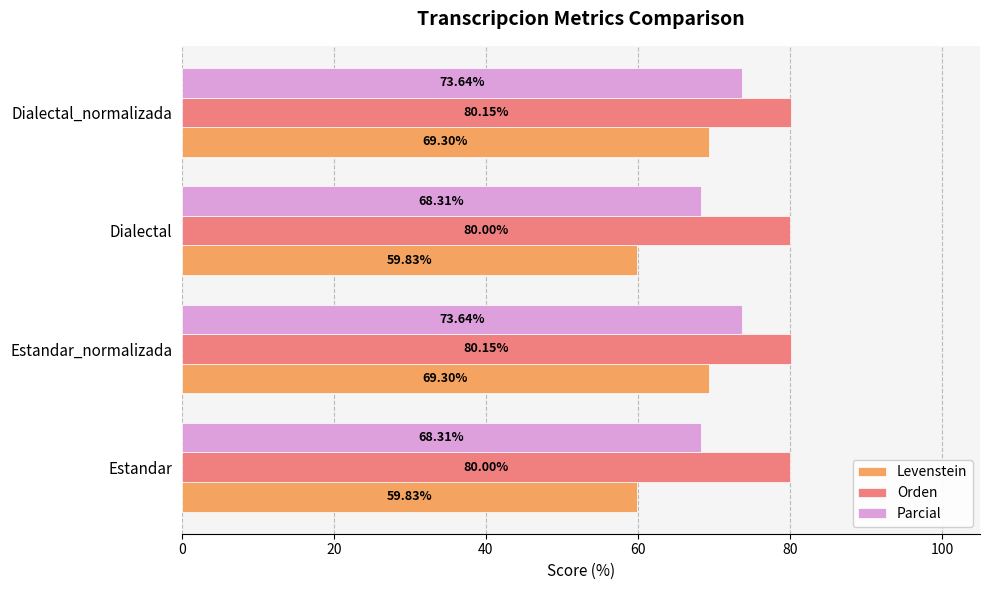

What is the difference between the second highest and second lowest values in the Parcial series?

5.3